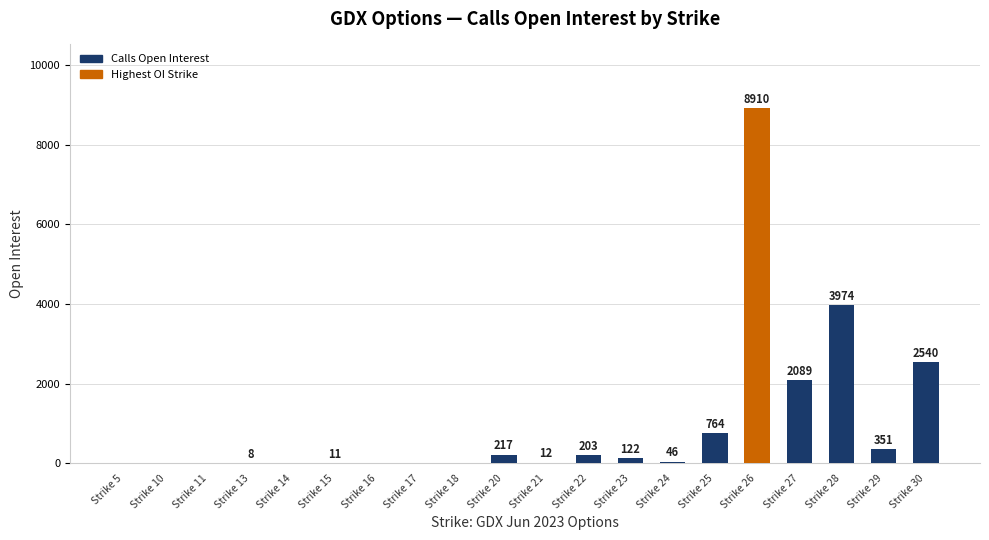

What is the change in value from Strike 18 to Strike 25?

+764